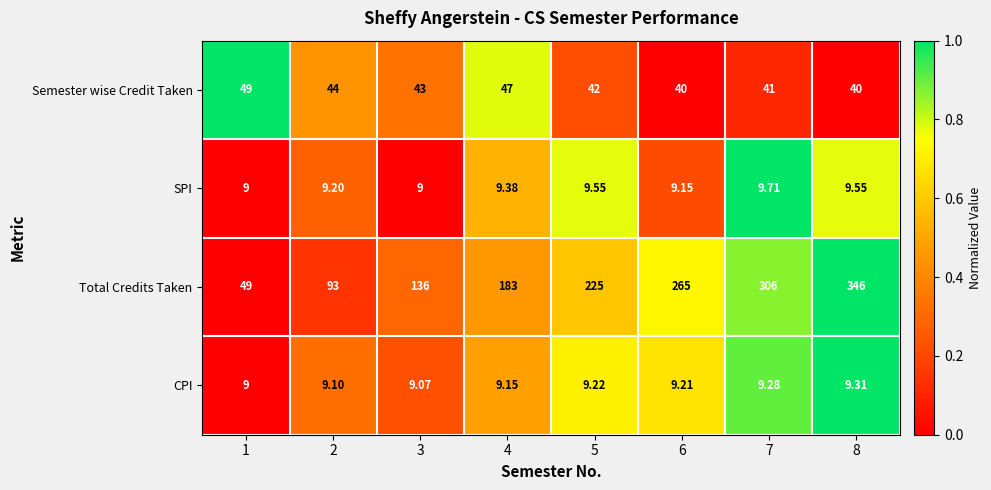

Which series has the widest spread of values?

Total Credits Taken